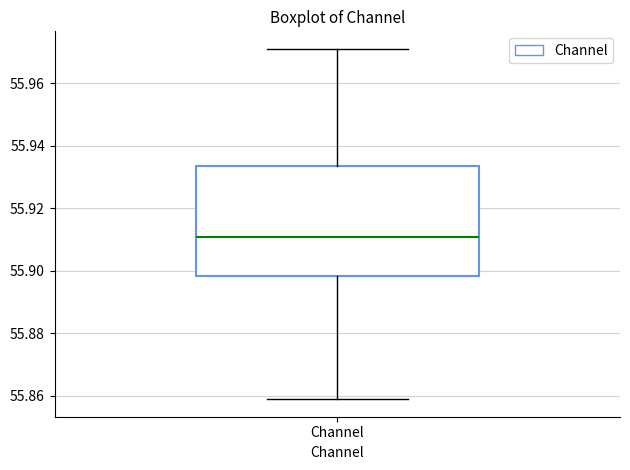

Read this box plot against the y-axis: the position of the median line, the range covered by the box, and the ends of both whiskers. The values are not printed on the chart, so give them approximately, as read against the axis.

median 55.910, box 55.898 to 55.934, whiskers 55.858 to 55.972